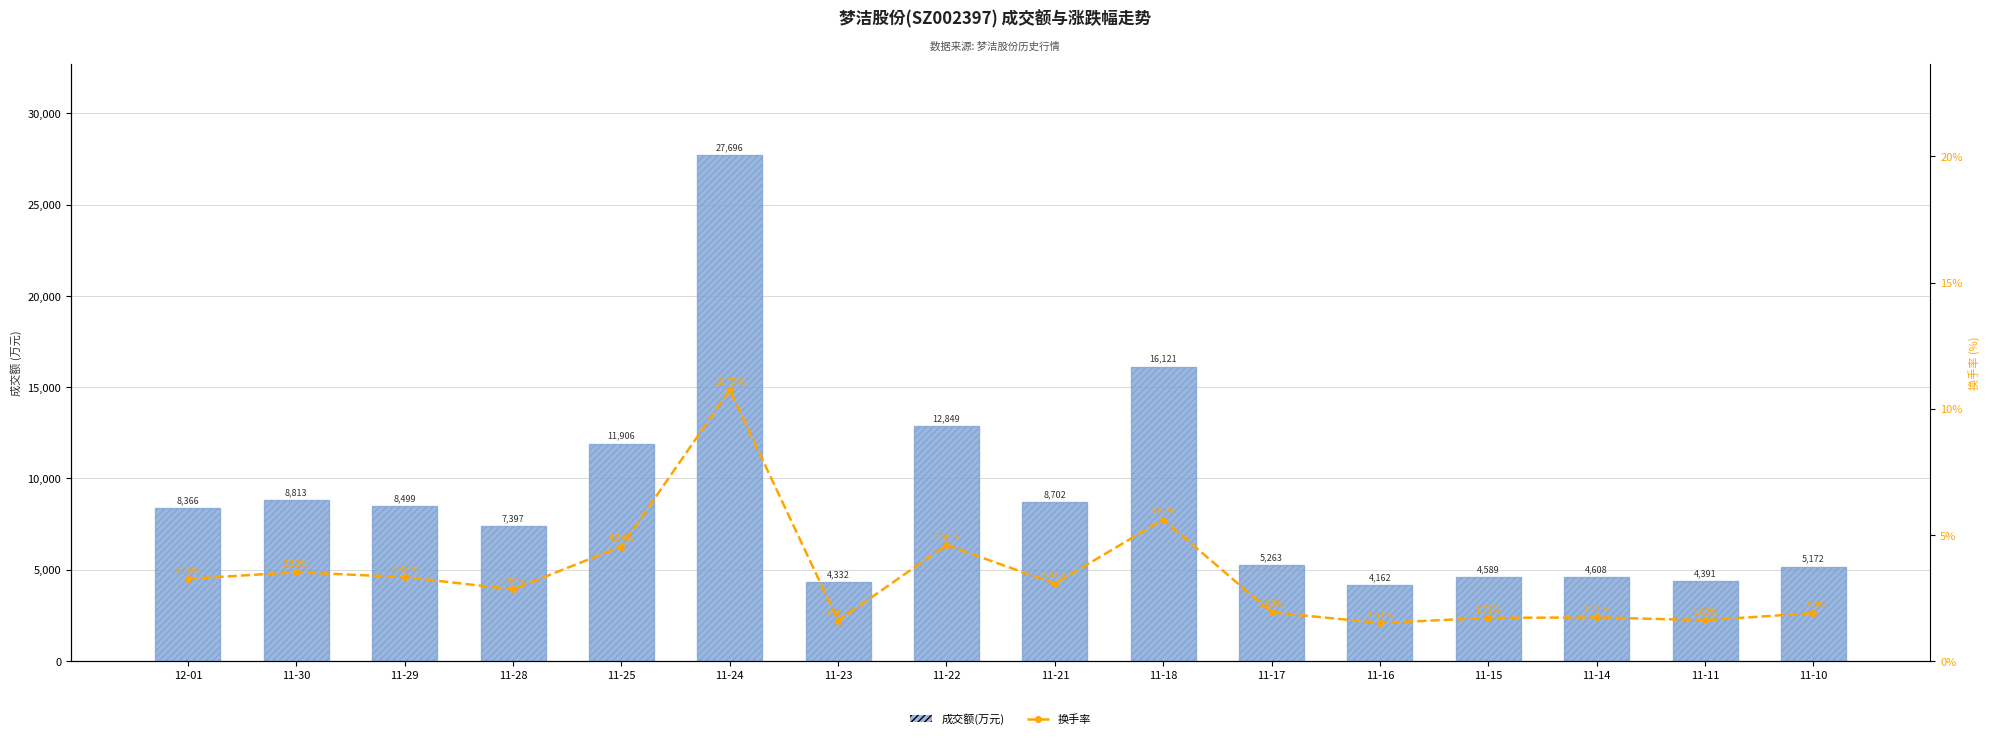

At 11-15, list the series in order from largest to smallest.

成交额(万元), 换手率